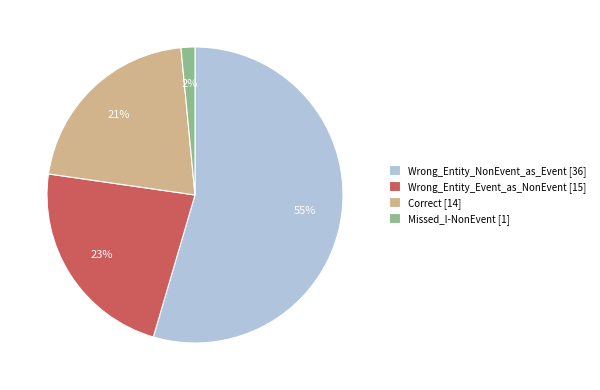

Which slice is the largest?

Wrong_Entity_NonEvent_as_Event